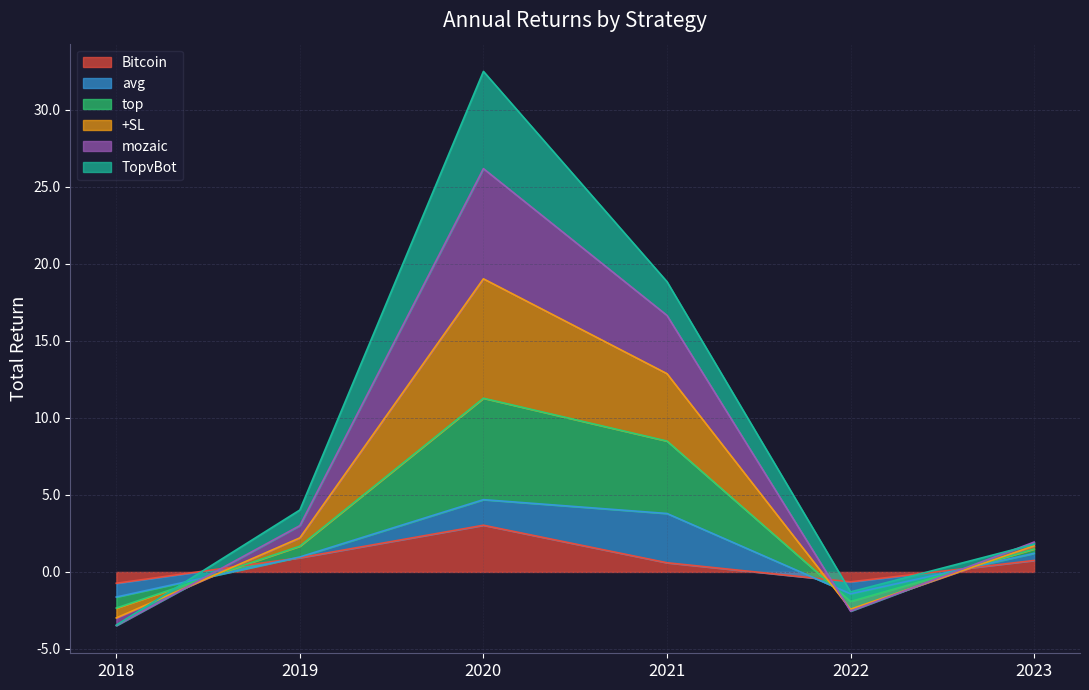

How many times do mozaic and +SL cross each other?

1